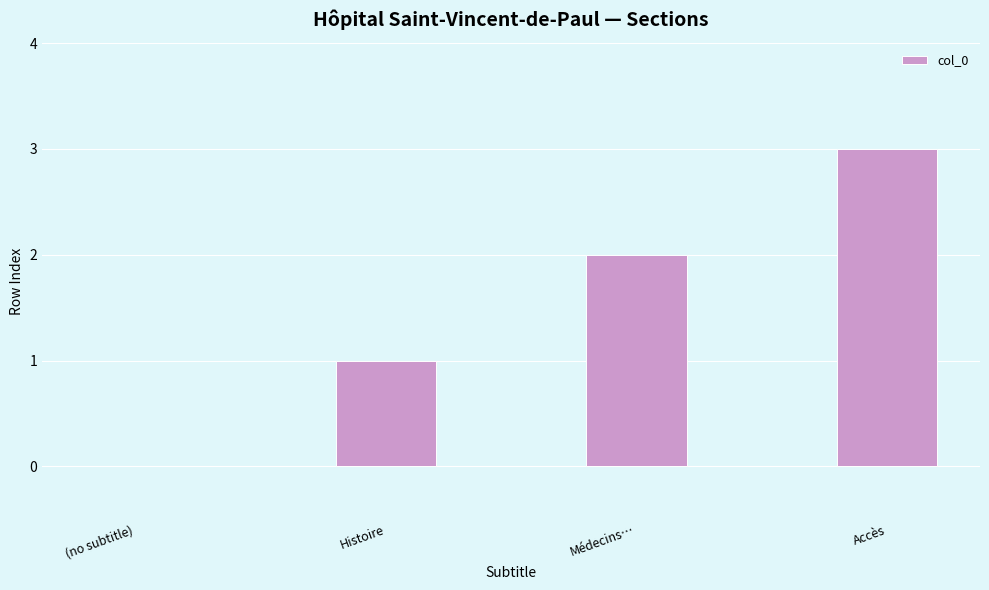

What is the change in value from Histoire to Accès?

+2